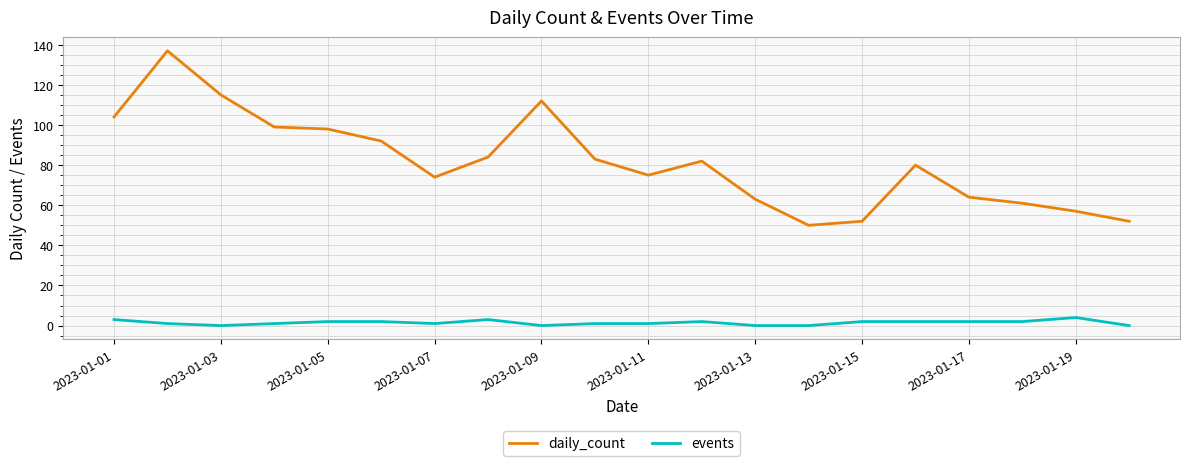

List the series in order of their peak value, highest first.

daily_count, events